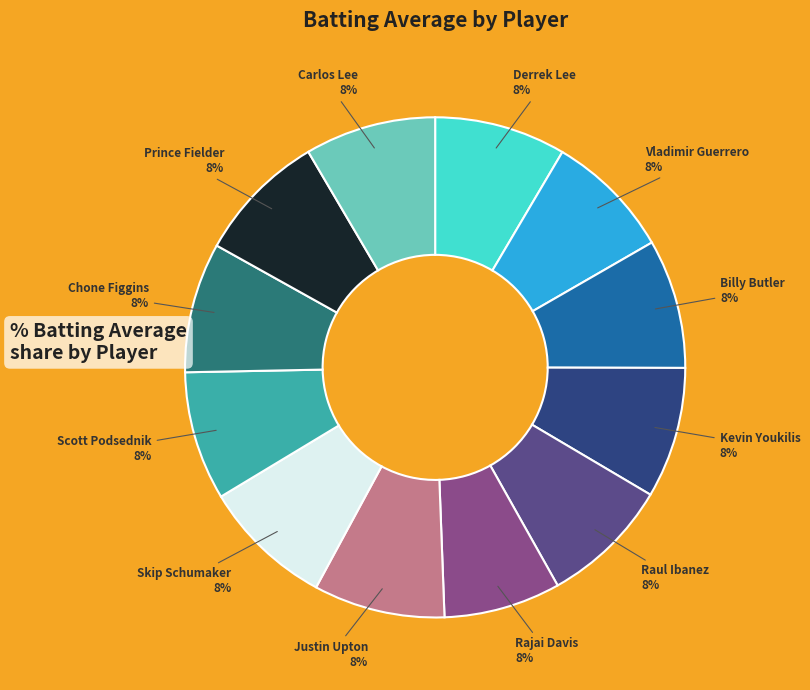

Combined, do Vladimir Guerrero and Rajai Davis account for over 50%?

No